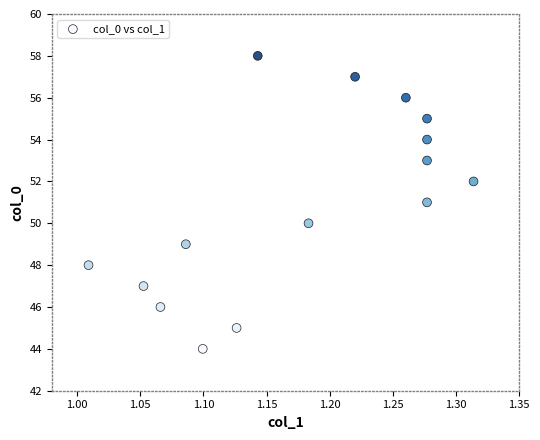

What is the range of Y values (max minus min)?

14